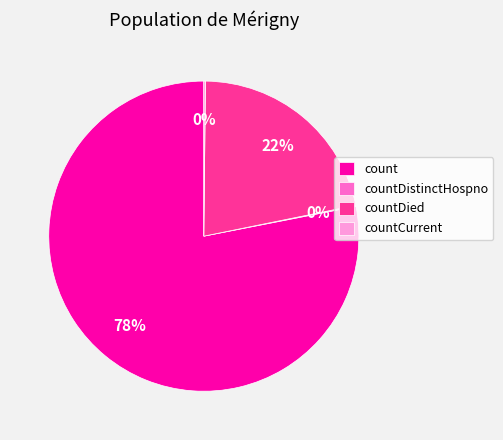

To the nearest percent, what percentage of the pie is count?

78%